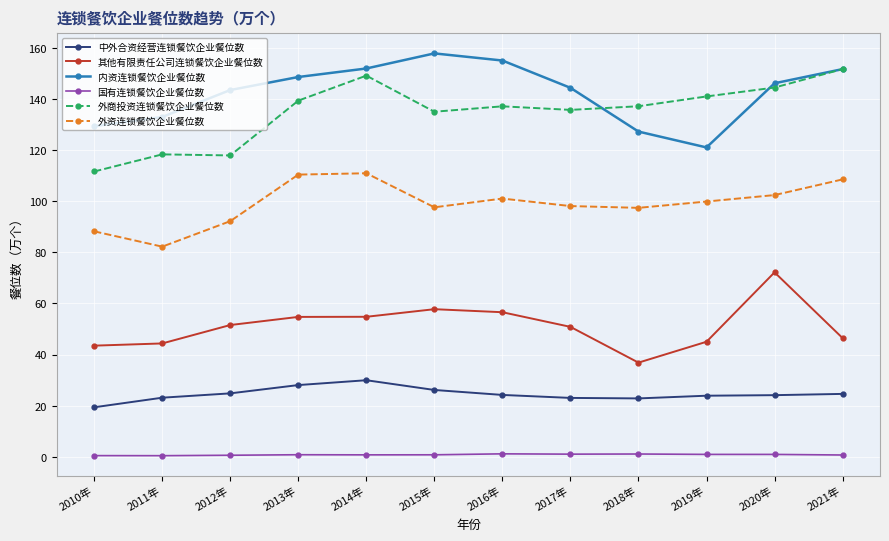

At which label does 其他有限责任公司连锁餐饮企业餐位数 reach its peak?

2020年